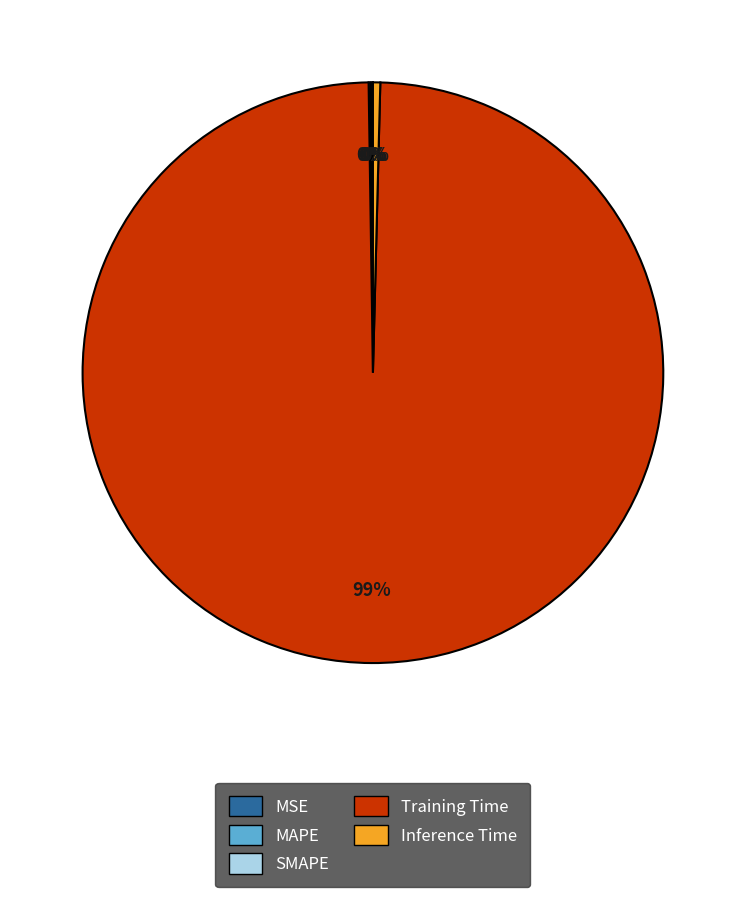

The Inference Time slice represents 8% of the pie. True or false?

False